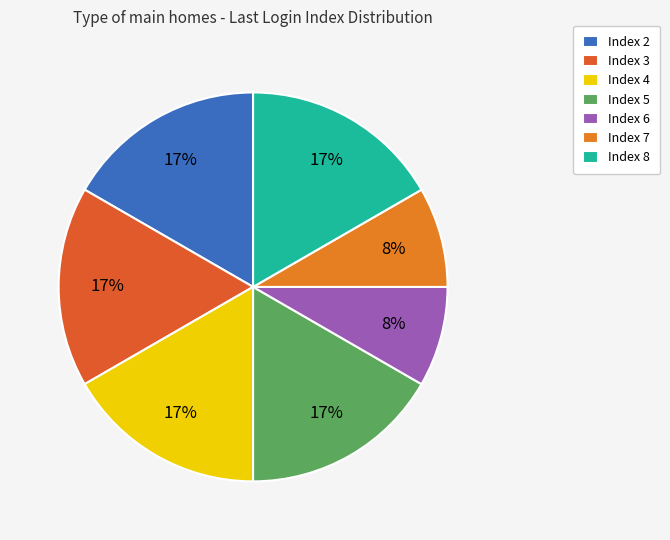

How many slices are in this pie chart?

7